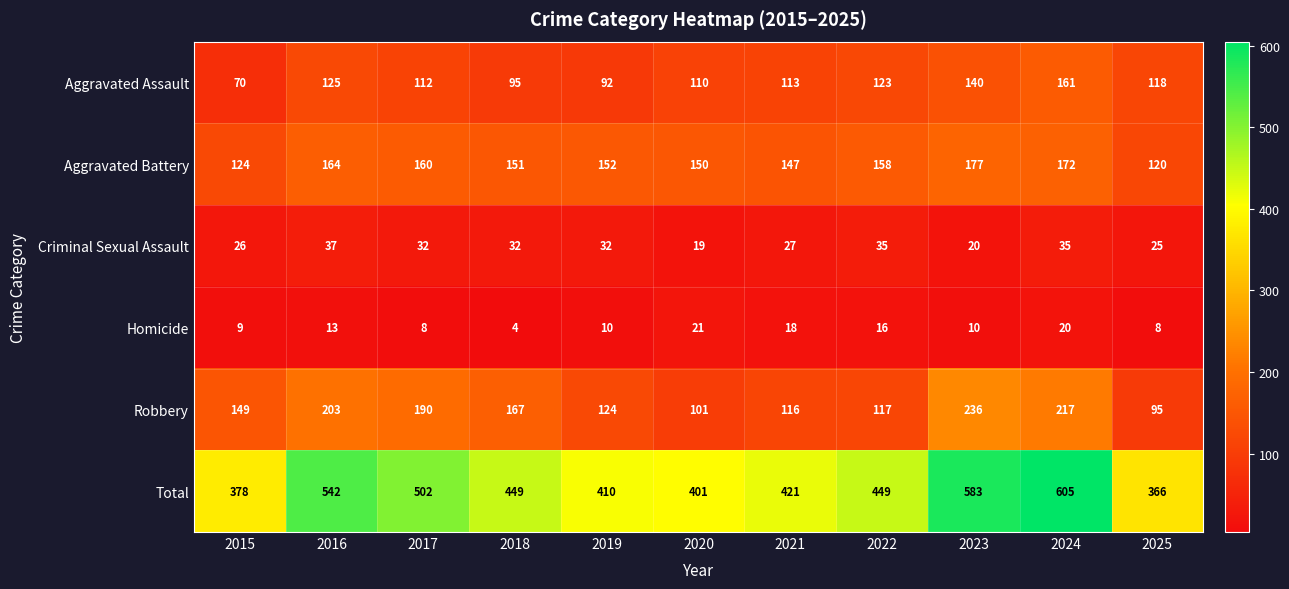

Between 2018 and 2023, which series saw the biggest shift?

Total